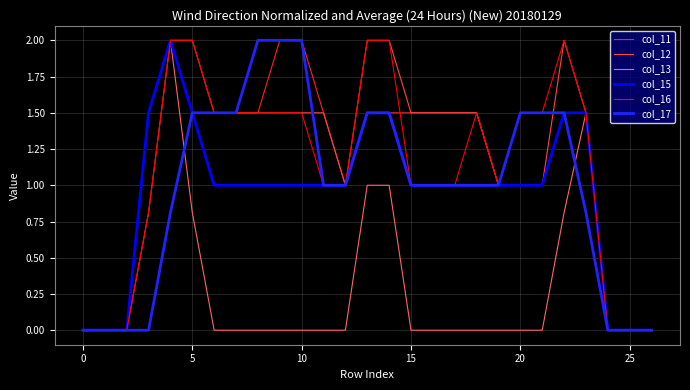

What is the difference between the maximum and minimum values in the col_16 series?

2.0